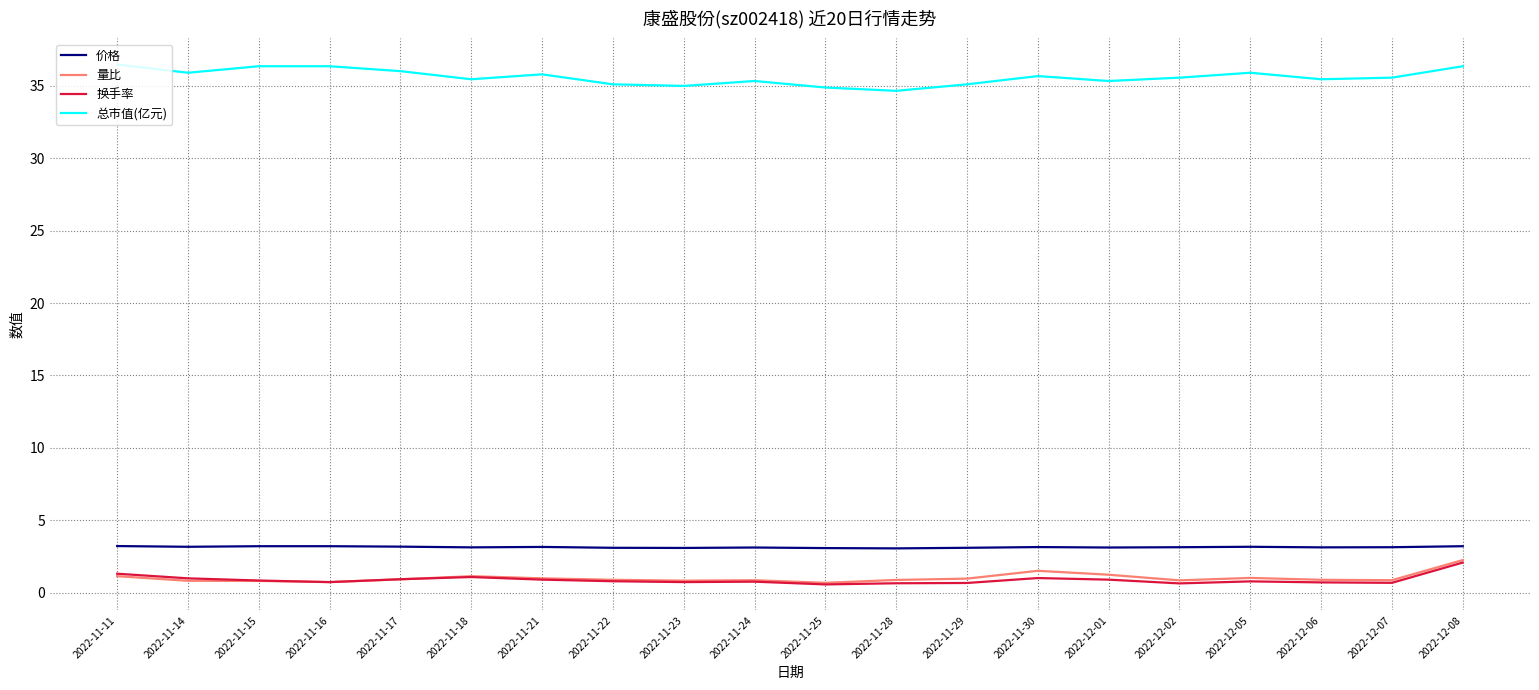

What position from the left is 2022-11-14?

2